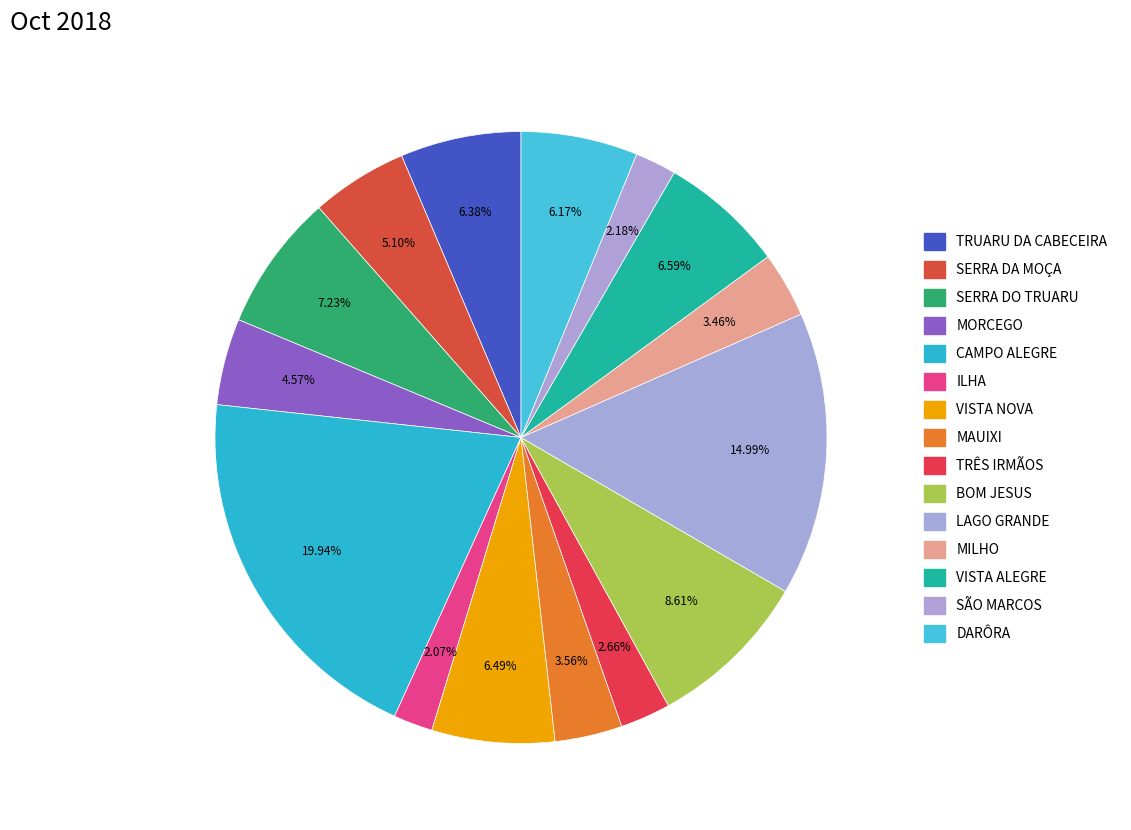

How many segments does this pie chart have?

15